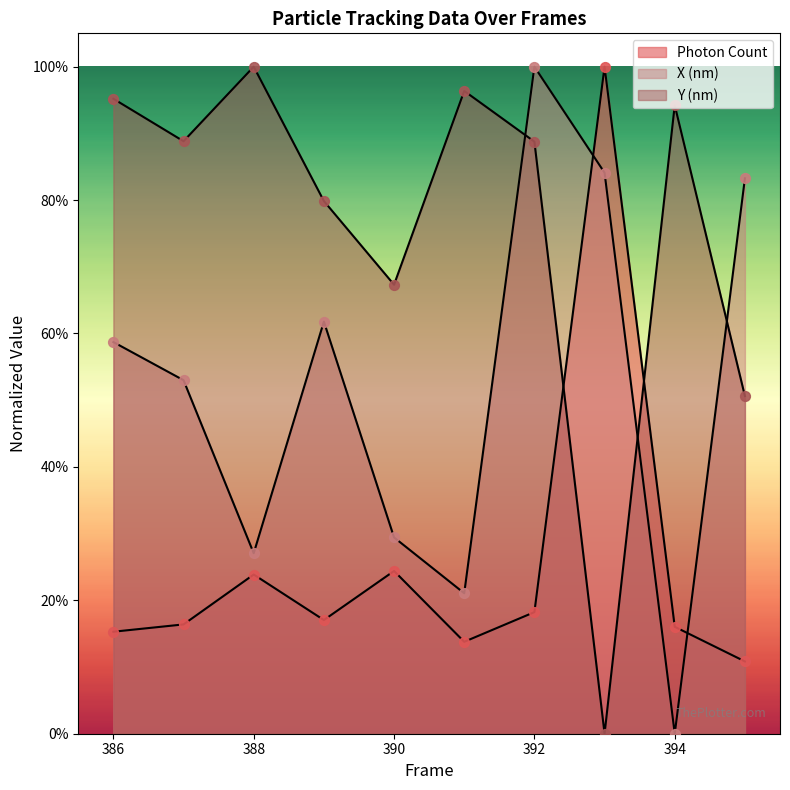

Which series contains the highest Y value?

Photon Count